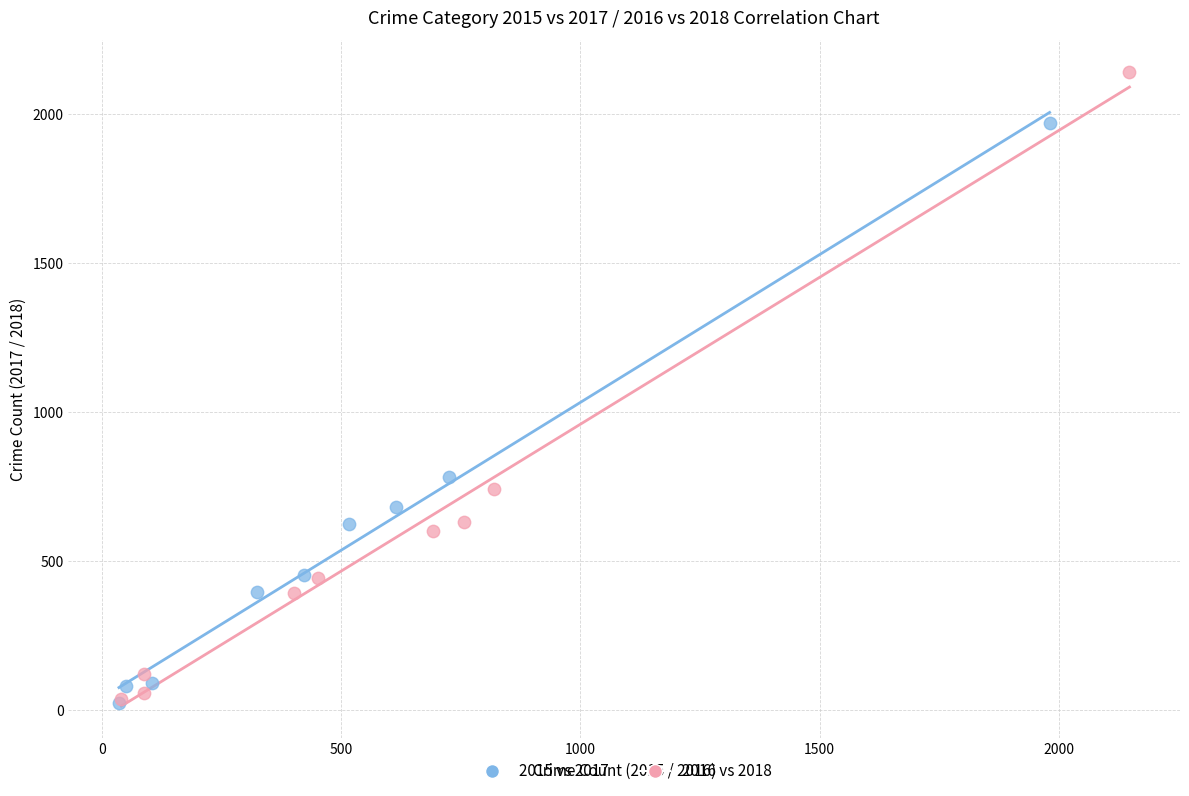

Which series has the largest Y range (max minus min)?

2016 vs 2018